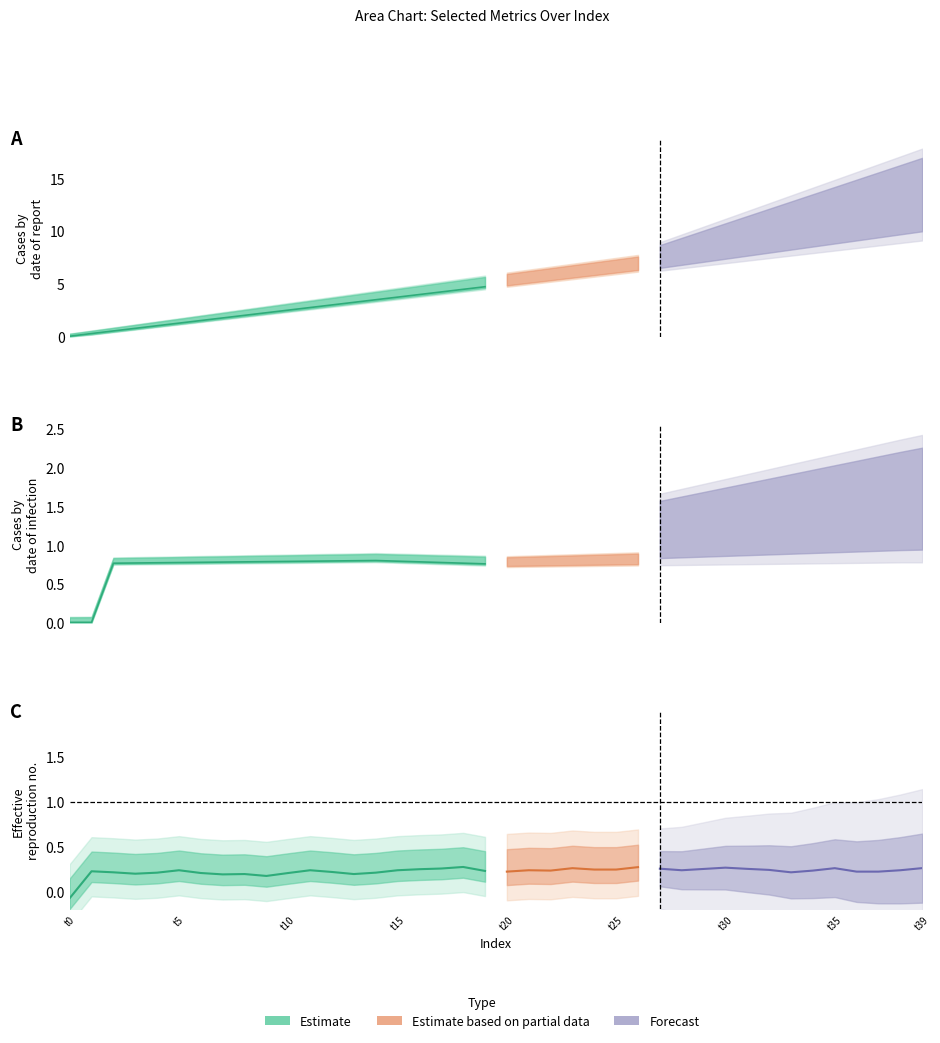

What is the difference between the highest and lowest values at 4?

1.0